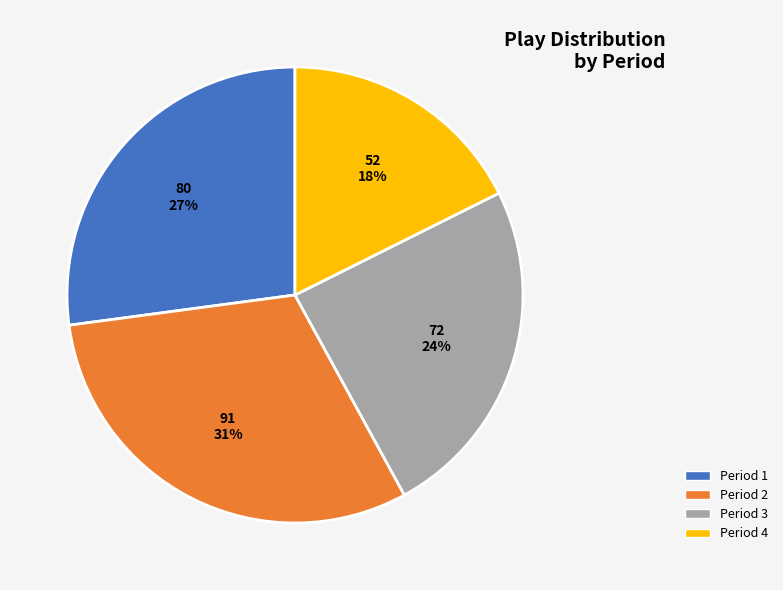

What is the smallest slice in the pie chart?

Period 4